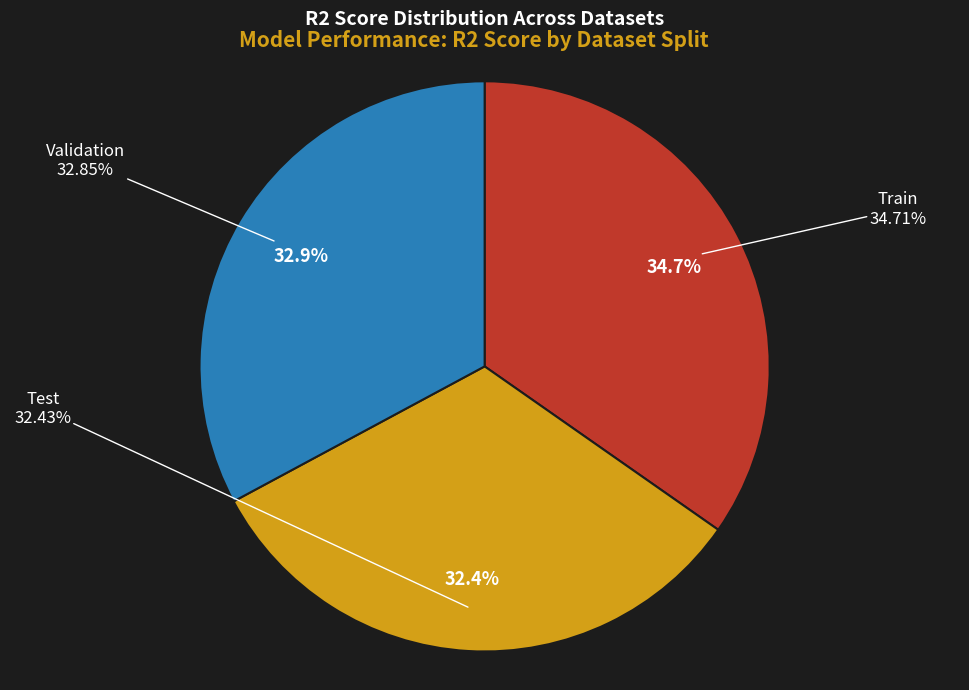

Is Validation the majority of the pie?

No